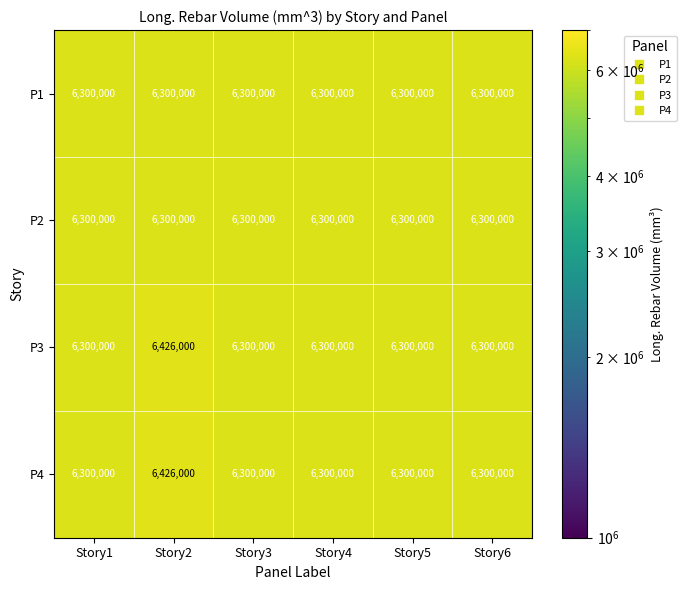

Reading right to left, what are all the values shown in this chart?

P1: 6300000	6300000	6300000	6300000	6300000	6300000
P2: 6300000	6300000	6300000	6300000	6300000	6300000
P3: 6300000	6300000	6300000	6300000	6426000	6300000
P4: 6300000	6300000	6300000	6300000	6426000	6300000